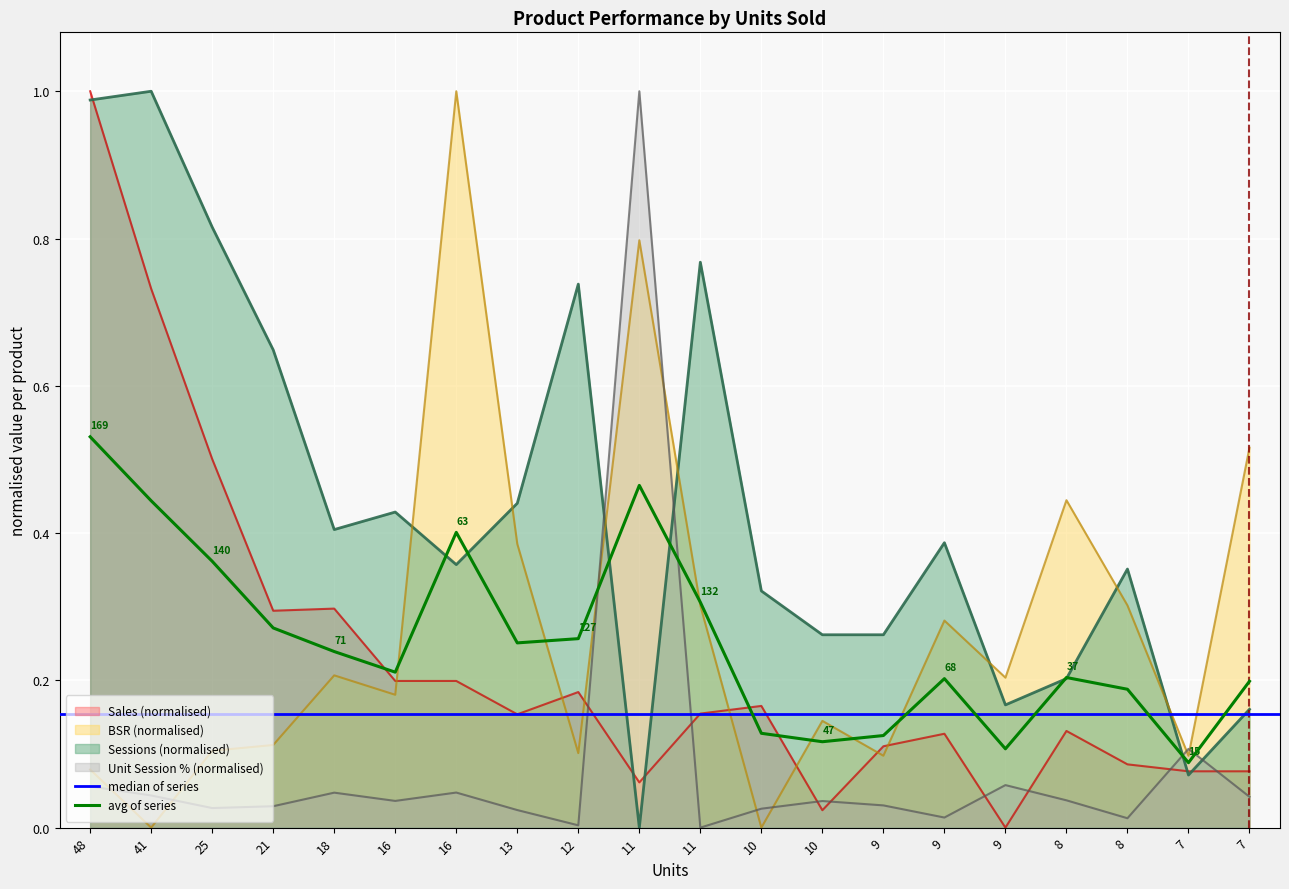

What is the difference between the second highest and second lowest values in the Sales series?

0.7